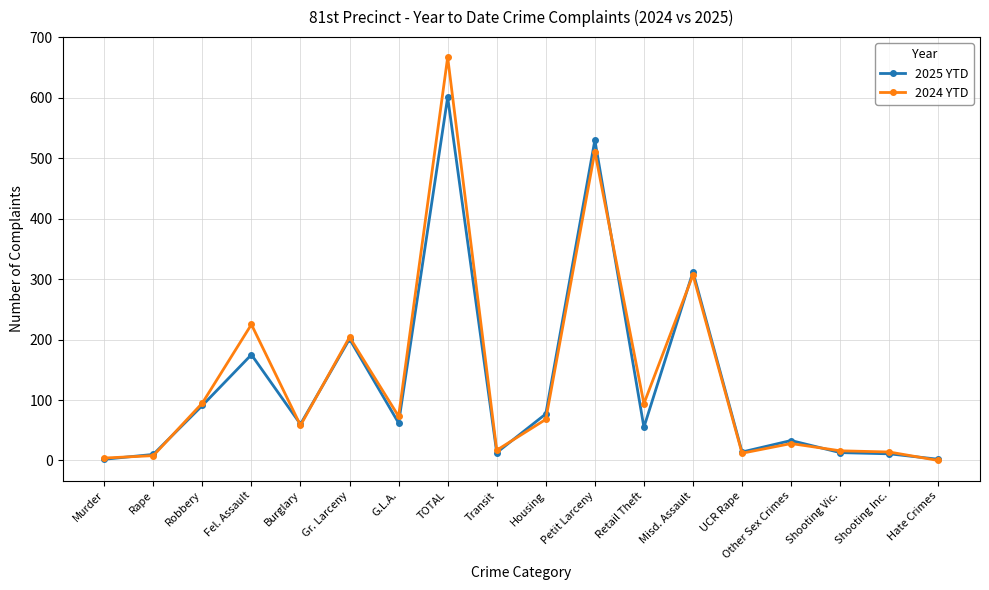

What is the value of the 2025 YTD point at the 14th from the left?

14